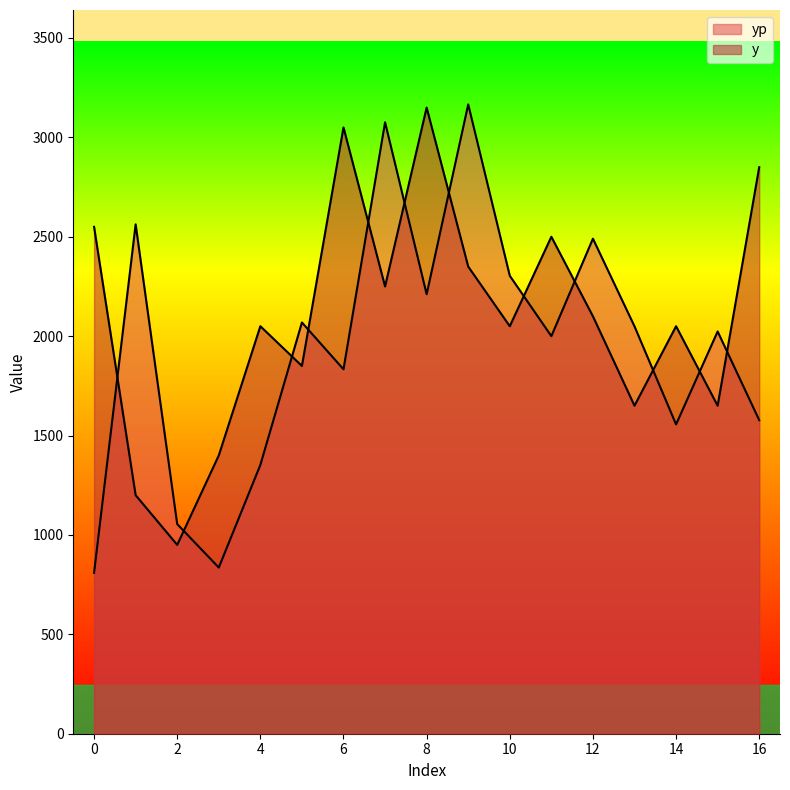

How many times do yp and y cross each other?

12